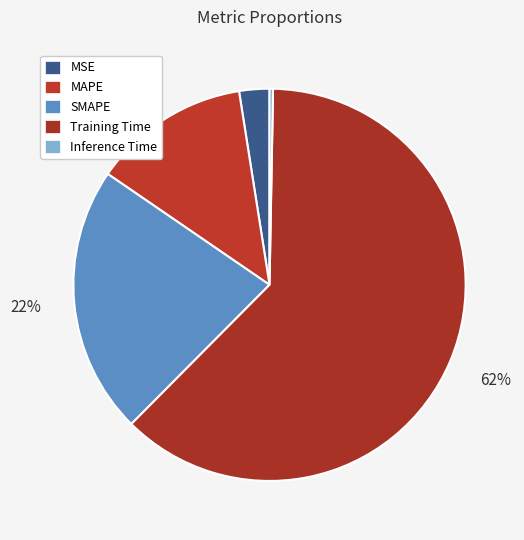

What is the smallest slice in the pie chart?

Inference Time